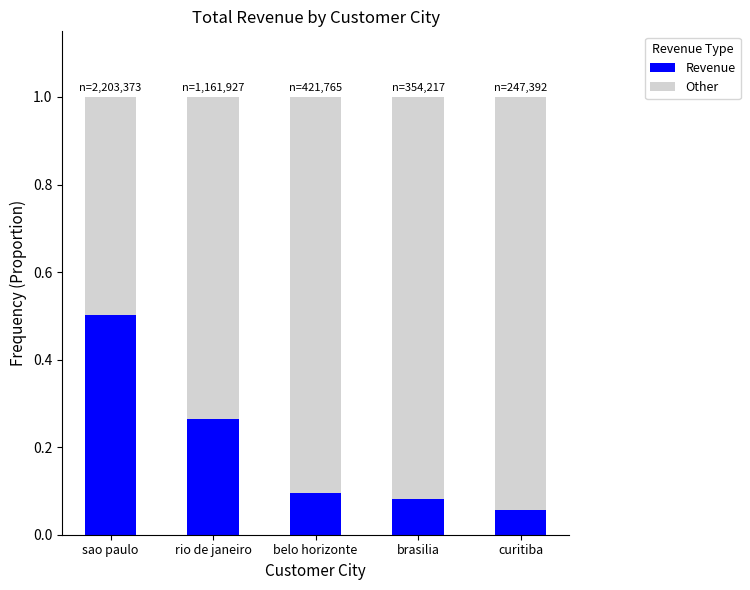

What is the total value across all series at rio de janeiro?

1.0